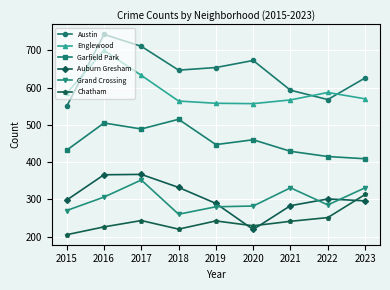

True or false: Garfield Park and Grand Crossing intersect in this chart.

False